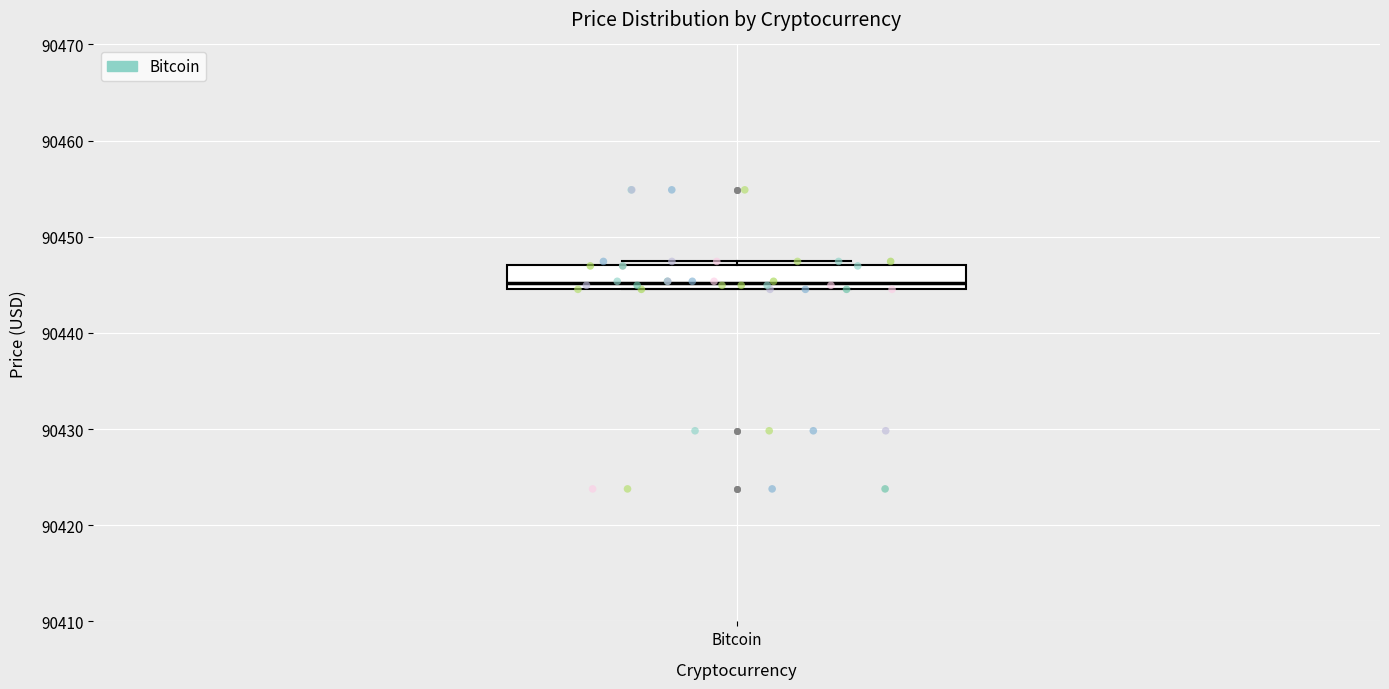

Where is the upper edge of the box for Bitcoin on the y-axis? The values are not printed on the chart, so give them approximately, as read against the axis.

90447